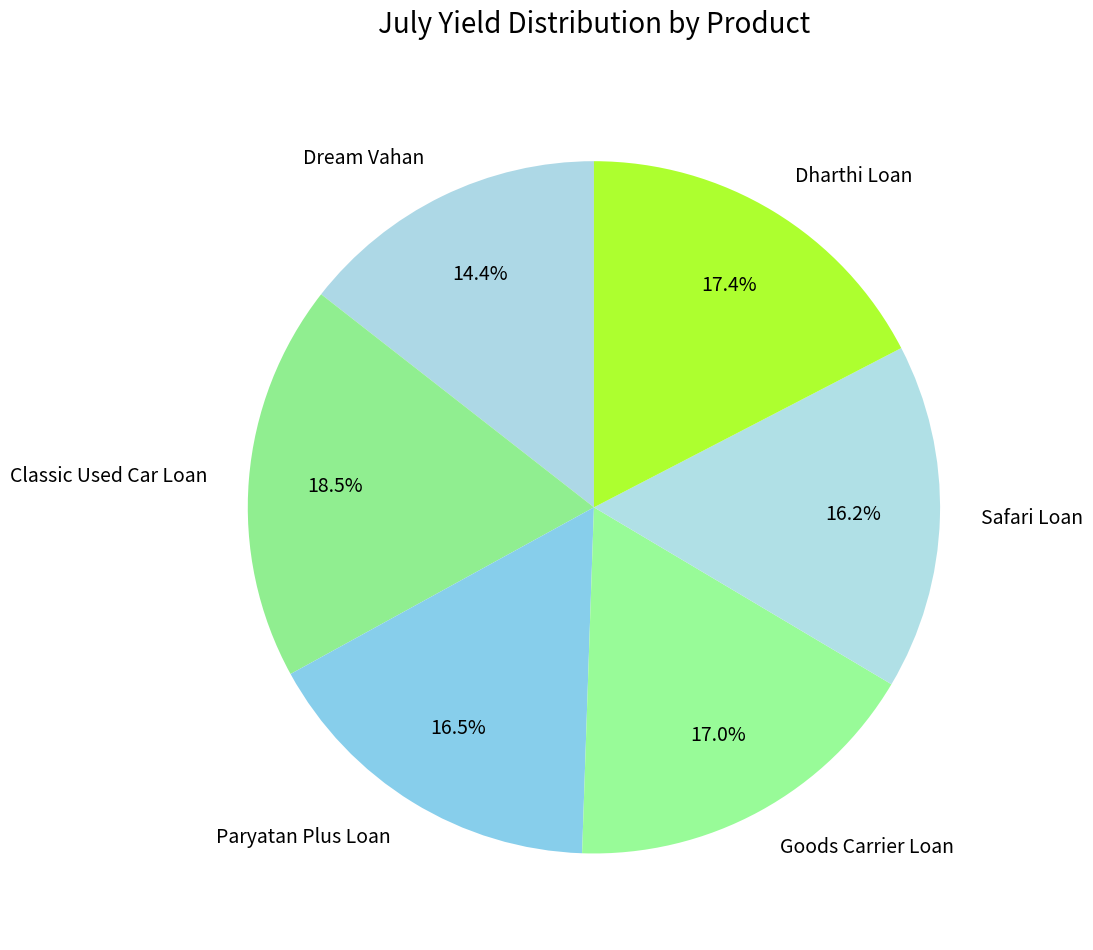

To the nearest percent, what percentage of the pie is Safari Loan?

16%